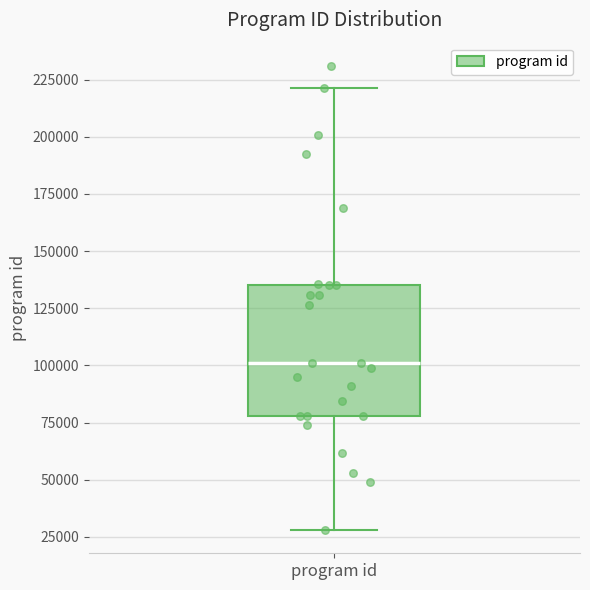

Where does the median line of the box for program id sit on the y-axis? The values are not printed on the chart, so give them approximately, as read against the axis.

100000